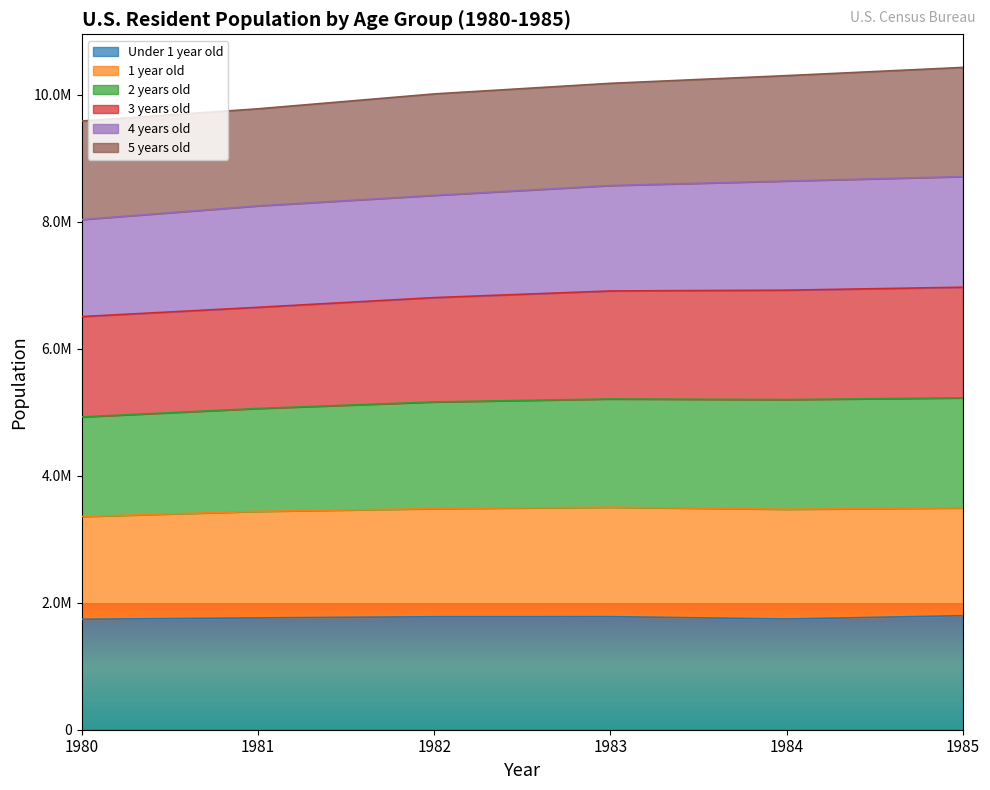

What are all the series names shown in the legend?

Under 1 year old, 1 year old, 2 years old, 3 years old, 4 years old, 5 years old